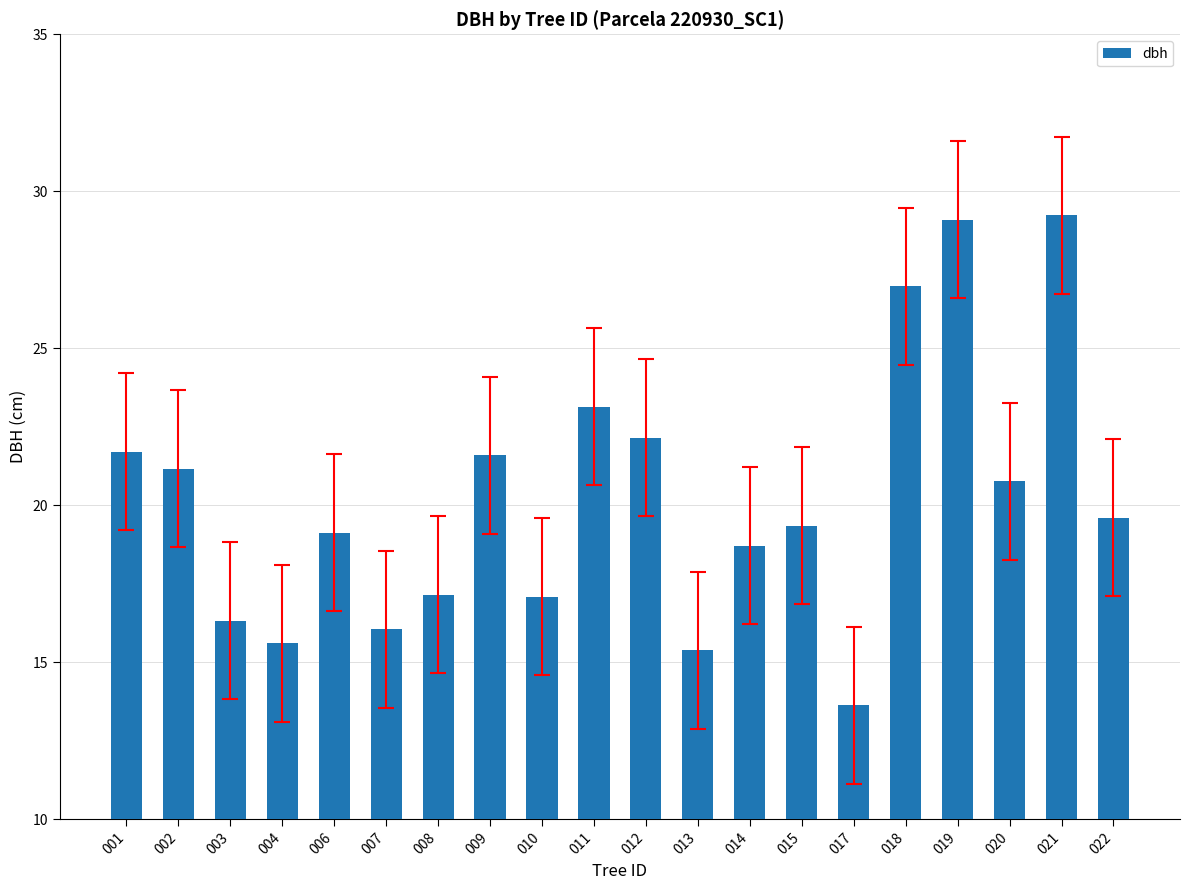

Read the value at 013.

15.4